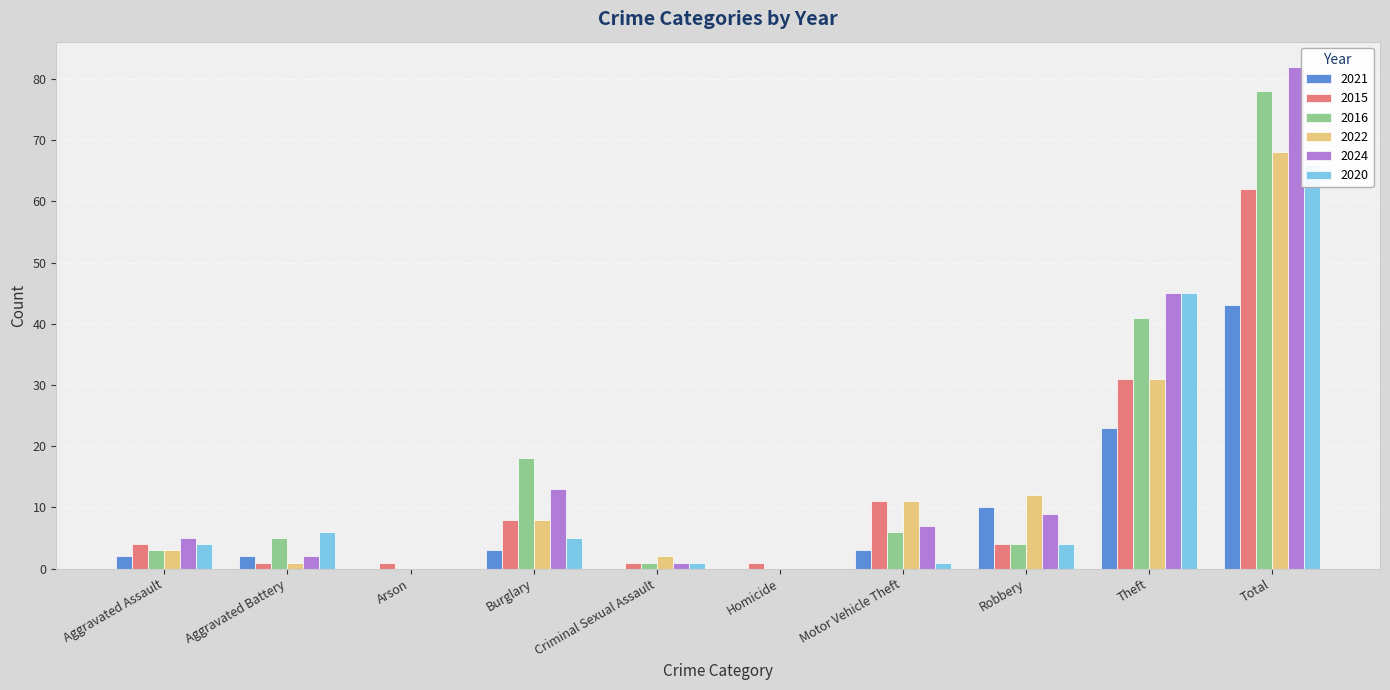

At how many categories does at least one series exceed 61?

1